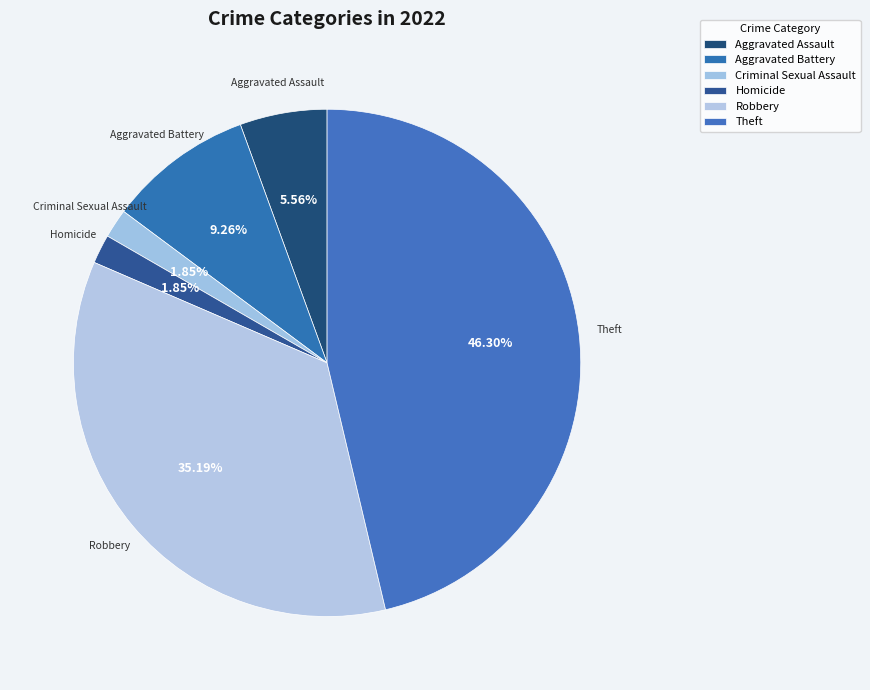

Do Robbery and Homicide together represent more than half of the pie?

No